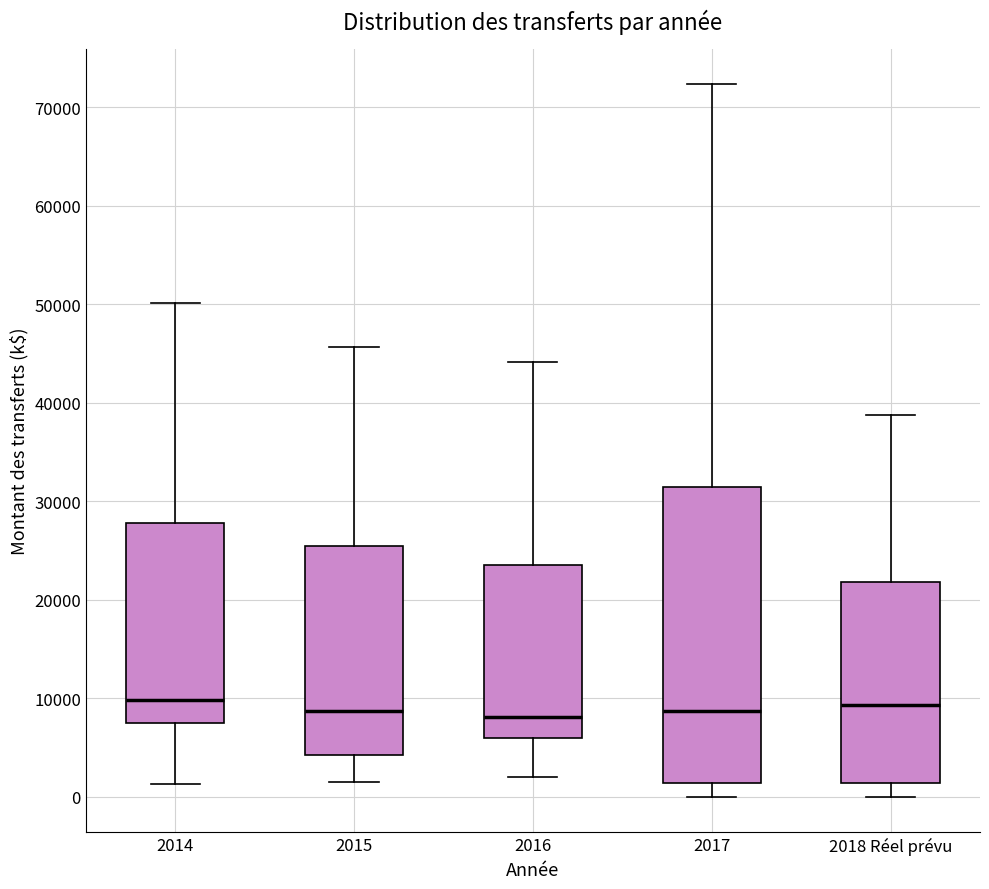

Reading left to right, transcribe this box plot: for each box, give where its median line is, the range the box spans, and where its two whiskers end, as read against the y-axis. The values are not printed on the chart, so give them approximately, as read against the axis.

2014: median 10000, box 7000 to 28000, whiskers 1000 to 50000
2015: median 9000, box 4000 to 26000, whiskers 1000 to 46000
2016: median 8000, box 6000 to 24000, whiskers 2000 to 44000
2017: median 9000, box 1000 to 32000, whiskers 0 to 72000
2018 Réel prévu: median 9000, box 1000 to 22000, whiskers 0 to 39000